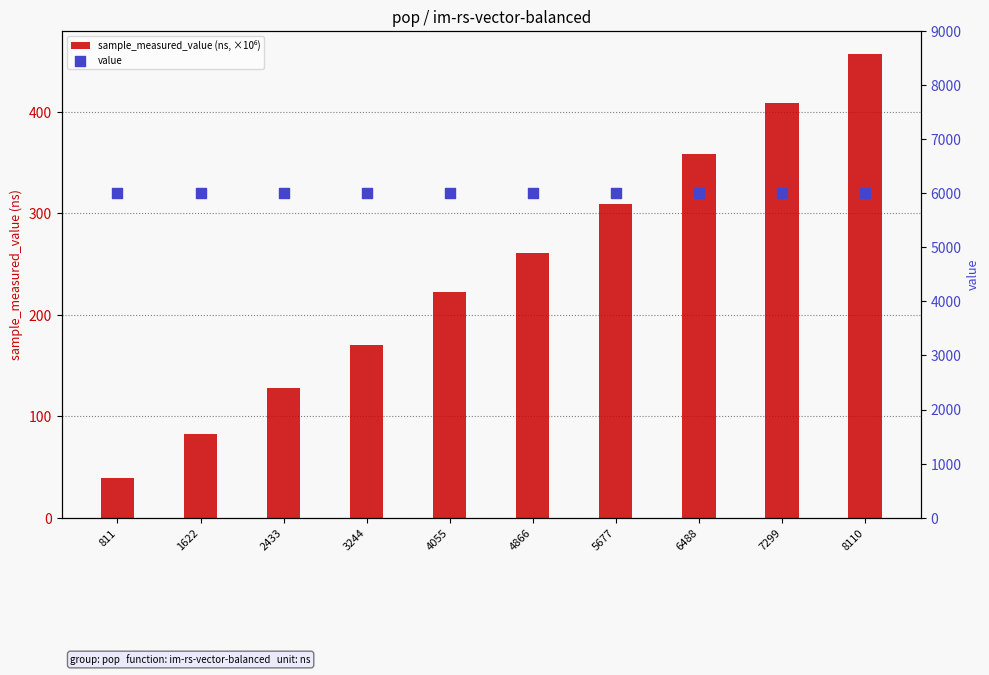

At which category is the sum across all series the highest?

8110